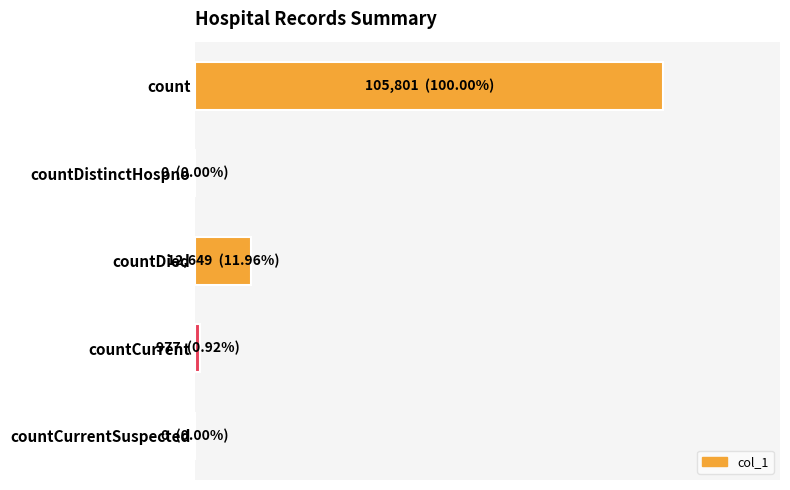

Are the bars horizontal?

Yes